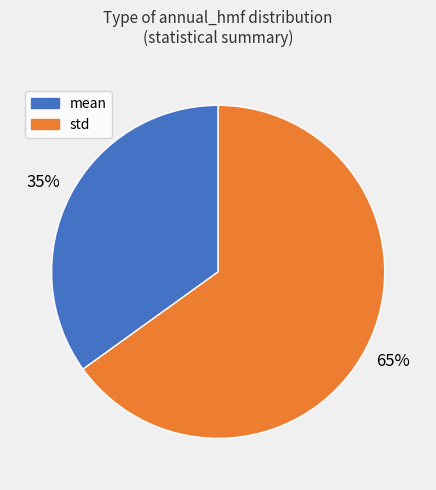

To the nearest percent, what is the average slice percentage?

50%